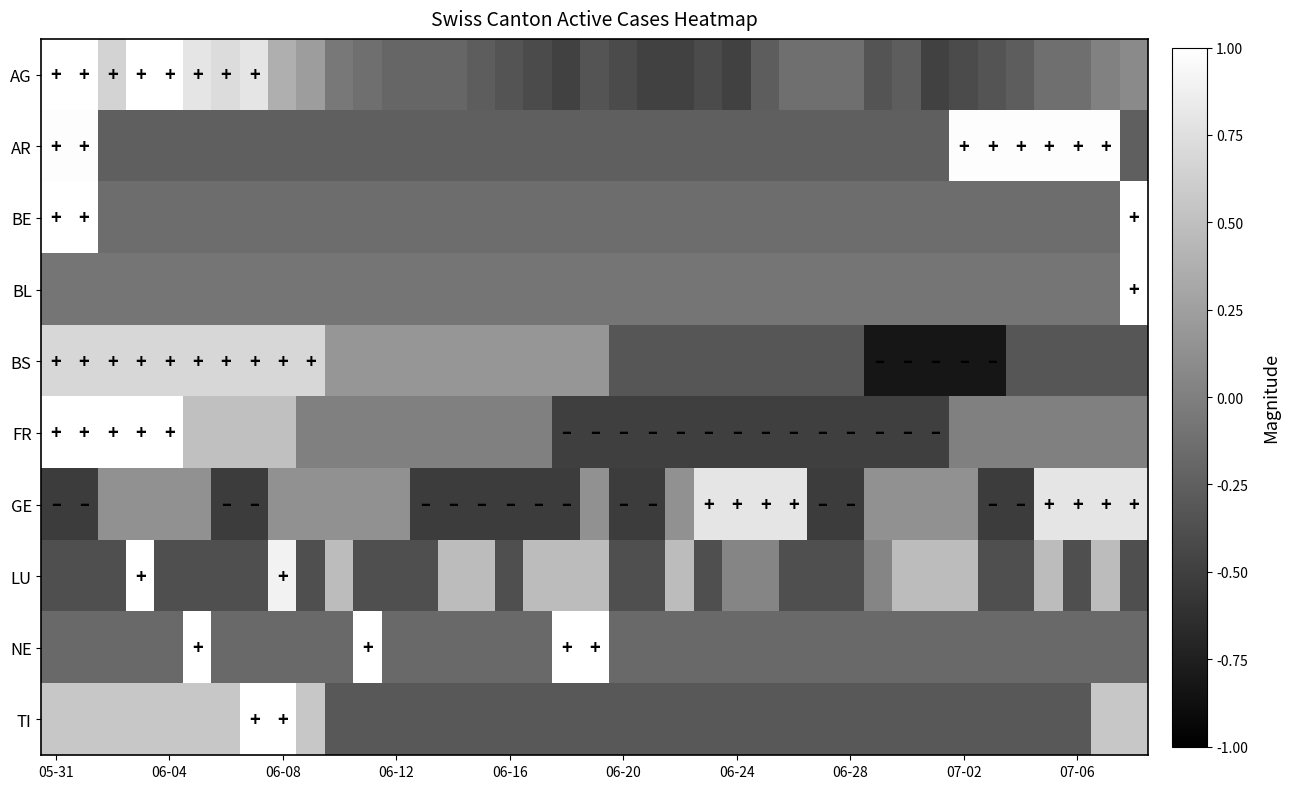

Reading right to left, list all the values displayed in this chart.

AG: 0.1	0.0	-0.1	-0.1	-0.3	-0.3	-0.4	-0.5	-0.3	-0.3	-0.1	-0.1	-0.1	-0.3	-0.5	-0.4	-0.5	-0.5	-0.4	-0.3	-0.5	-0.4	-0.3	-0.3	-0.2	-0.2	-0.2	-0.1	-0.1	0.2	0.4	0.8	0.7	0.8	1.0	1.0	0.7	1.0	1.0
AR: -0.3	1.0	1.0	1.0	1.0	1.0	1.0	-0.3	-0.3	-0.3	-0.3	-0.3	-0.3	-0.3	-0.3	-0.3	-0.3	-0.3	-0.3	-0.3	-0.3	-0.3	-0.3	-0.3	-0.3	-0.3	-0.3	-0.3	-0.3	-0.3	-0.3	-0.3	-0.3	-0.3	-0.3	-0.3	-0.3	1.0	1.0
BE: 1.0	-0.1	-0.1	-0.1	-0.1	-0.1	-0.1	-0.1	-0.1	-0.1	-0.1	-0.1	-0.1	-0.1	-0.1	-0.1	-0.1	-0.1	-0.1	-0.1	-0.1	-0.1	-0.1	-0.1	-0.1	-0.1	-0.1	-0.1	-0.1	-0.1	-0.1	-0.1	-0.1	-0.1	-0.1	-0.1	-0.1	1.0	1.0
BL: 1.0	-0.1	-0.1	-0.1	-0.1	-0.1	-0.1	-0.1	-0.1	-0.1	-0.1	-0.1	-0.1	-0.1	-0.1	-0.1	-0.1	-0.1	-0.1	-0.1	-0.1	-0.1	-0.1	-0.1	-0.1	-0.1	-0.1	-0.1	-0.1	-0.1	-0.1	-0.1	-0.1	-0.1	-0.1	-0.1	-0.1	-0.1	-0.1
BS: -0.3	-0.3	-0.3	-0.3	-0.3	-0.8	-0.8	-0.8	-0.8	-0.8	-0.3	-0.3	-0.3	-0.3	-0.3	-0.3	-0.3	-0.3	-0.3	0.2	0.2	0.2	0.2	0.2	0.2	0.2	0.2	0.2	0.2	0.7	0.7	0.7	0.7	0.7	0.7	0.7	0.7	0.7	0.7
FR: 0.0	0.0	0.0	0.0	0.0	0.0	0.0	-0.5	-0.5	-0.5	-0.5	-0.5	-0.5	-0.5	-0.5	-0.5	-0.5	-0.5	-0.5	-0.5	-0.5	0.0	0.0	0.0	0.0	0.0	0.0	0.0	0.0	0.0	0.5	0.5	0.5	0.5	1.0	1.0	1.0	1.0	1.0
GE: 0.8	0.8	0.8	0.8	-0.5	-0.5	0.1	0.1	0.1	0.1	-0.5	-0.5	0.8	0.8	0.8	0.8	0.1	-0.5	-0.5	0.1	-0.5	-0.5	-0.5	-0.5	-0.5	-0.5	0.1	0.1	0.1	0.1	0.1	-0.5	-0.5	0.1	0.1	0.1	0.1	-0.5	-0.5
LU: -0.4	0.5	-0.4	0.5	-0.4	-0.4	0.5	0.5	0.5	0.0	-0.4	-0.4	-0.4	0.0	0.0	-0.4	0.5	-0.4	-0.4	0.5	0.5	0.5	-0.4	0.5	0.5	-0.4	-0.4	-0.4	0.5	-0.4	0.9	-0.4	-0.4	-0.4	-0.4	1.0	-0.4	-0.4	-0.4
NE: -0.2	-0.2	-0.2	-0.2	-0.2	-0.2	-0.2	-0.2	-0.2	-0.2	-0.2	-0.2	-0.2	-0.2	-0.2	-0.2	-0.2	-0.2	-0.2	1.0	1.0	-0.2	-0.2	-0.2	-0.2	-0.2	-0.2	1.0	-0.2	-0.2	-0.2	-0.2	-0.2	1.0	-0.2	-0.2	-0.2	-0.2	-0.2
TI: 0.6	0.6	-0.3	-0.3	-0.3	-0.3	-0.3	-0.3	-0.3	-0.3	-0.3	-0.3	-0.3	-0.3	-0.3	-0.3	-0.3	-0.3	-0.3	-0.3	-0.3	-0.3	-0.3	-0.3	-0.3	-0.3	-0.3	-0.3	-0.3	0.6	1.0	1.0	0.6	0.6	0.6	0.6	0.6	0.6	0.6